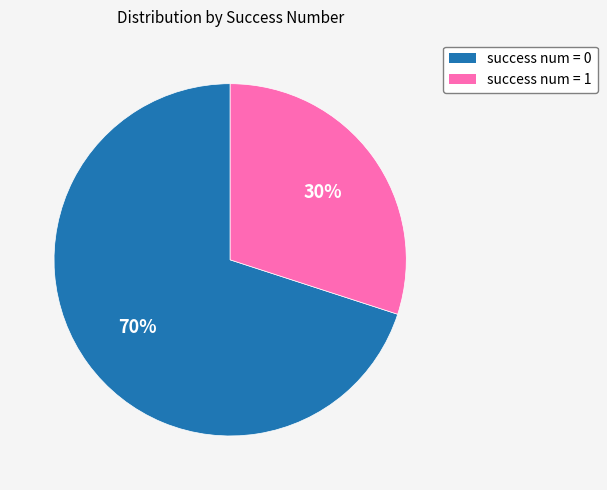

What is the smallest slice in the pie chart?

success num = 1